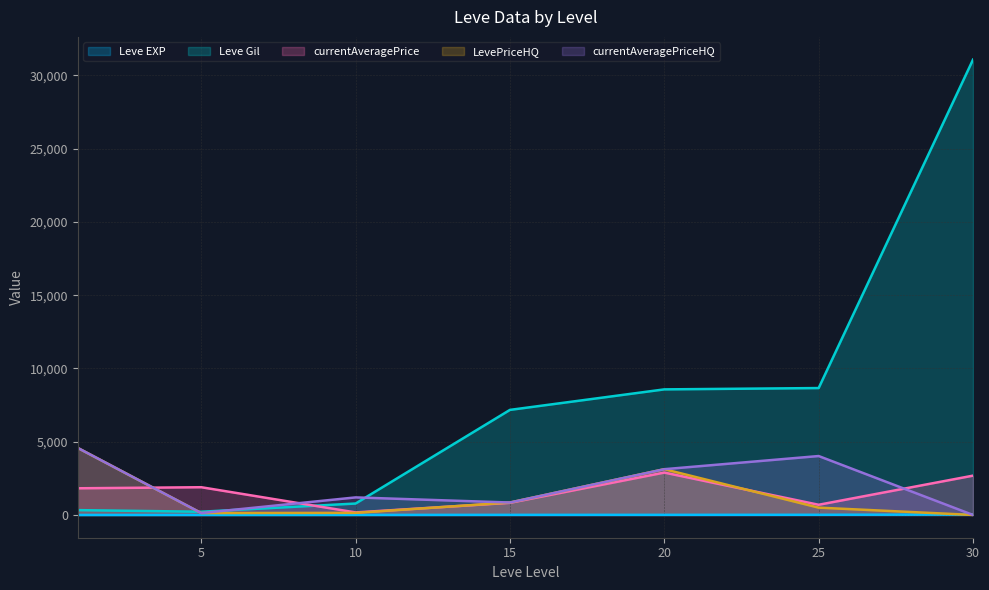

Read the Leve Gil value at 30, to the nearest 10.

31070